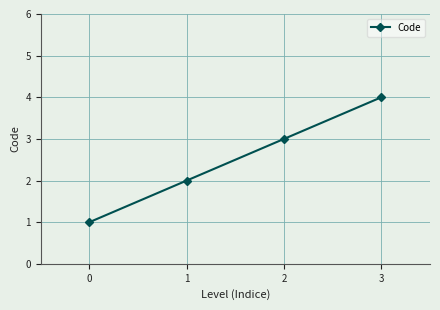

Reading left to right, extract all data points from this chart.

0=1	1=2	2=3	3=4